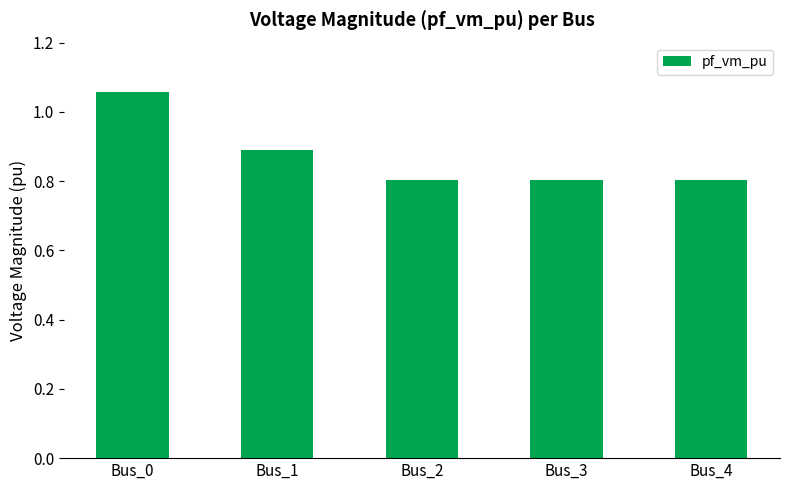

Are the bars grouped side by side (vs. stacked)?

No